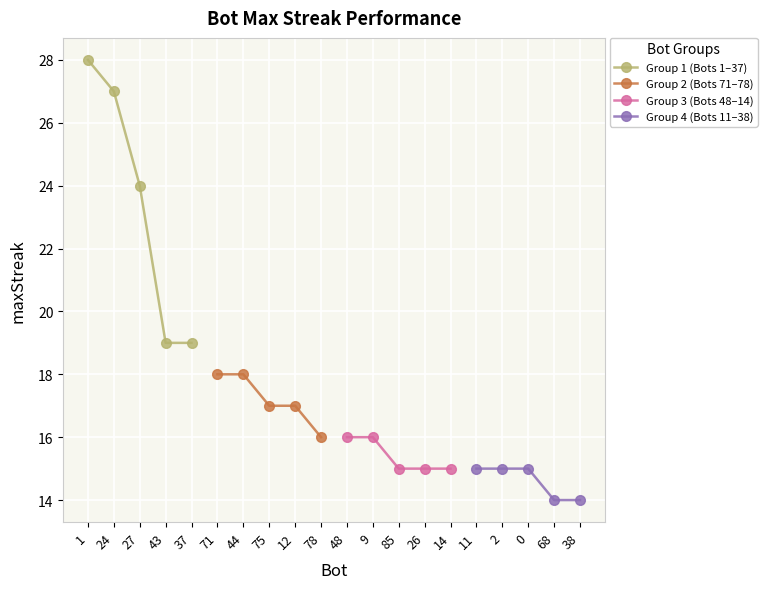

What is the lowest value of the Group 2 (Bots 71–78) series?

16